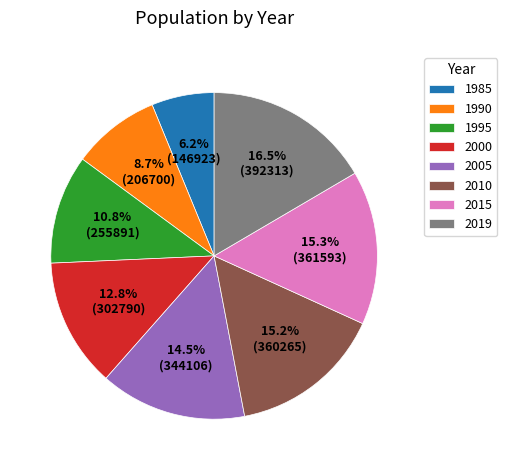

Between 2010 and 2000, which is larger?

2010